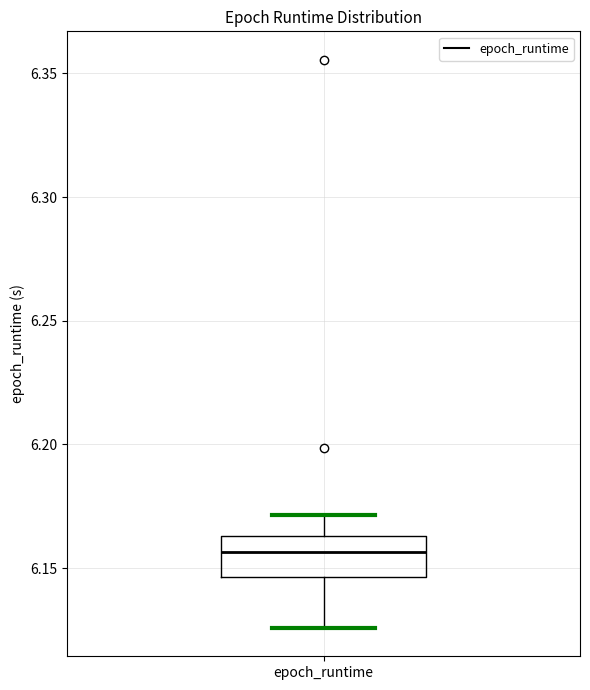

Transcribe this box plot: give where the median line is, the range the box spans, and where the two whiskers end, as read against the y-axis. The values are not printed on the chart, so give them approximately, as read against the axis.

median 6.155, box 6.145 to 6.165, whiskers 6.125 to 6.170